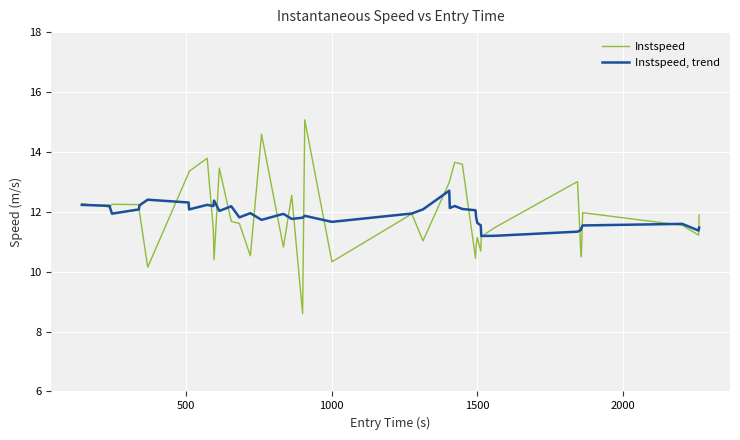

Which series has the largest range (max minus min)?

Instspeed